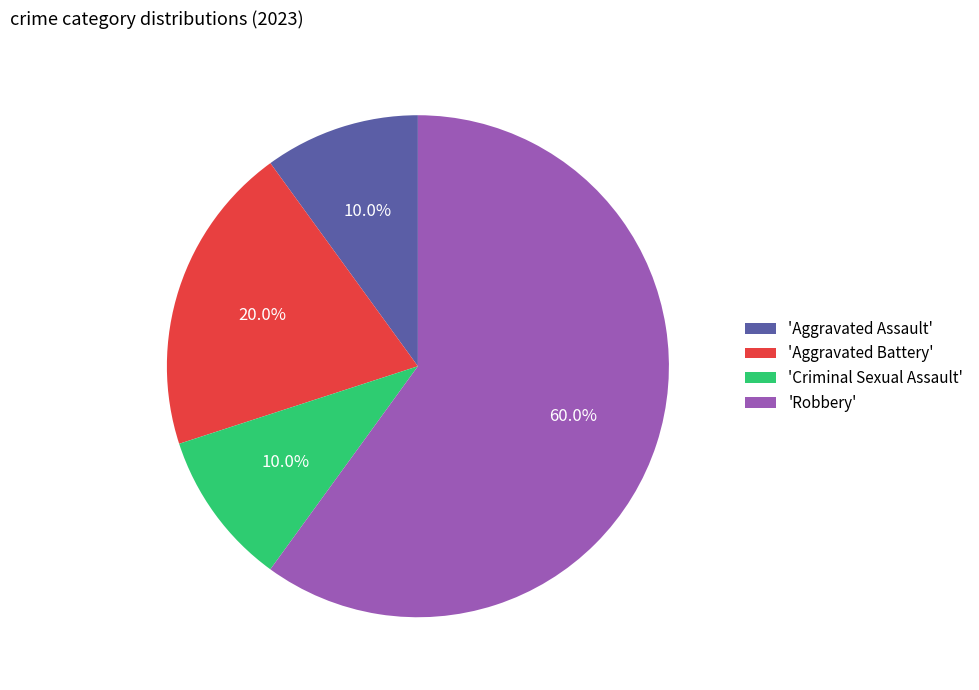

Which category has the biggest portion of the pie?

'Robbery'